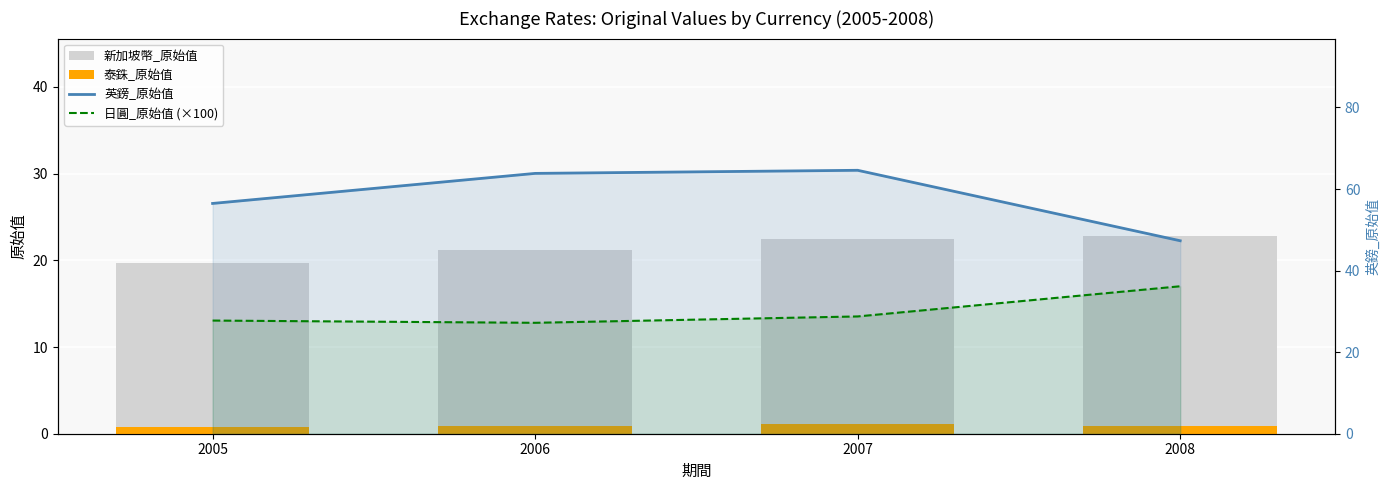

Which series has the widest spread of values?

英鎊_原始值